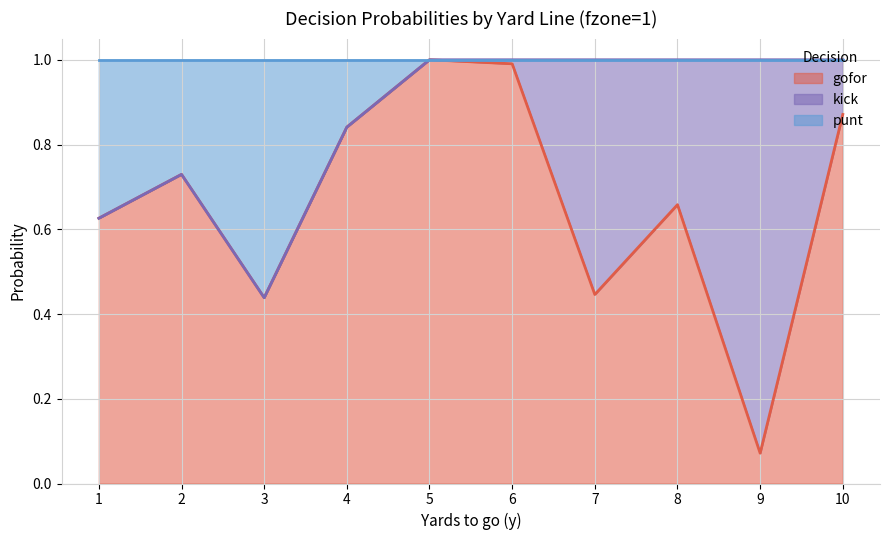

Is it true that punt equals 1.0 at 7?

True